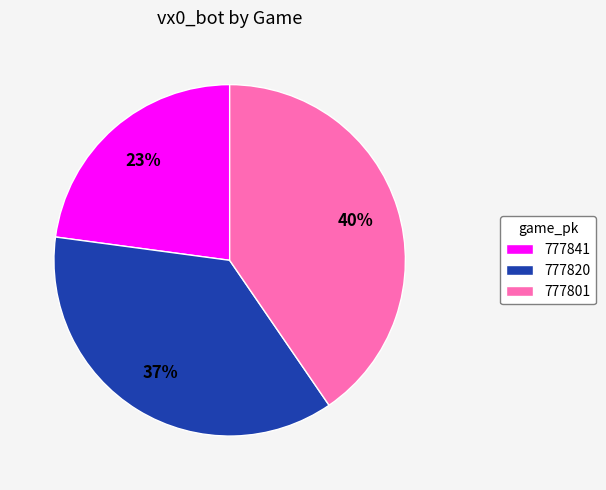

Is the sum of 777820 and 777841 greater than half?

Yes